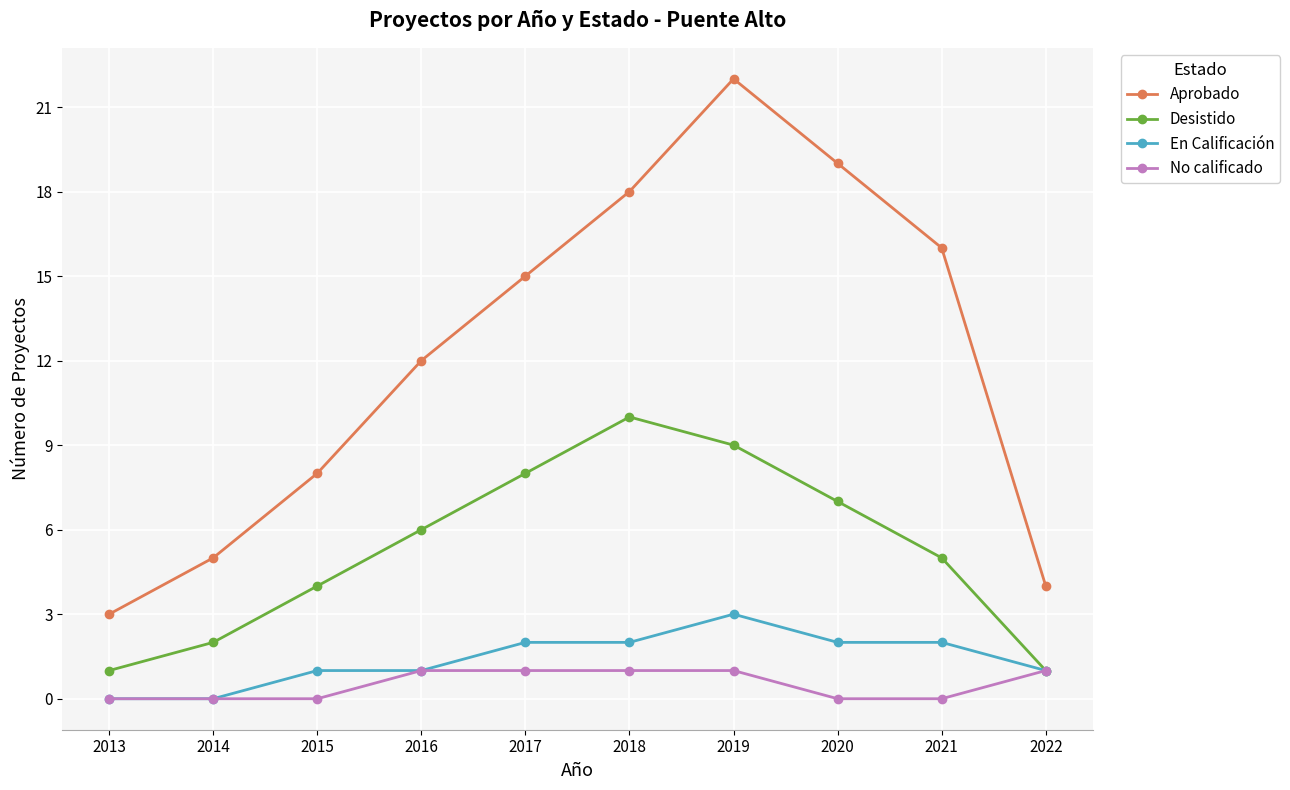

Rank the series at 2020 from highest to lowest value.

Aprobado, Desistido, En Calificación, No calificado